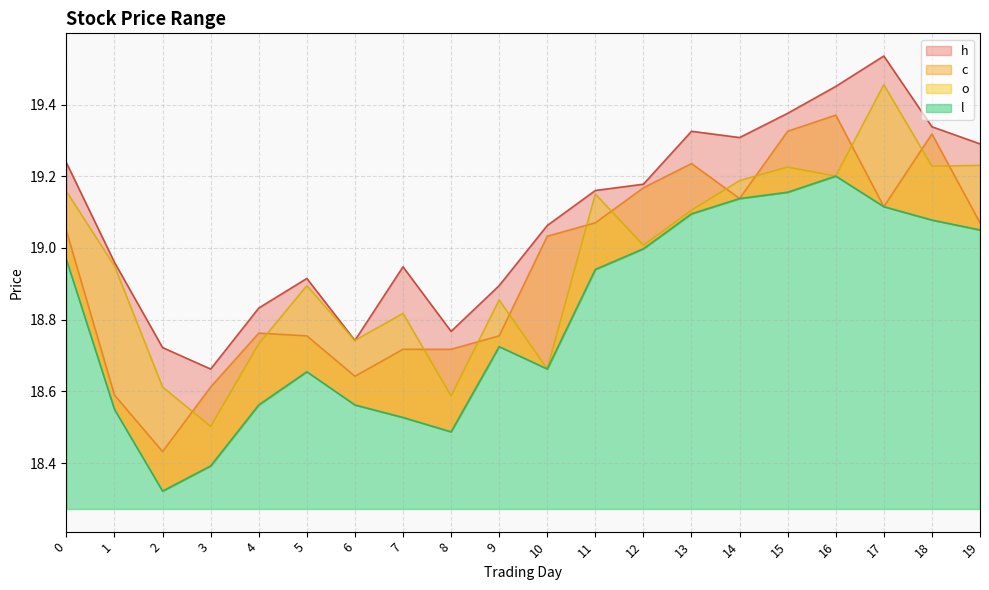

What is the sum of all c values?

378.9